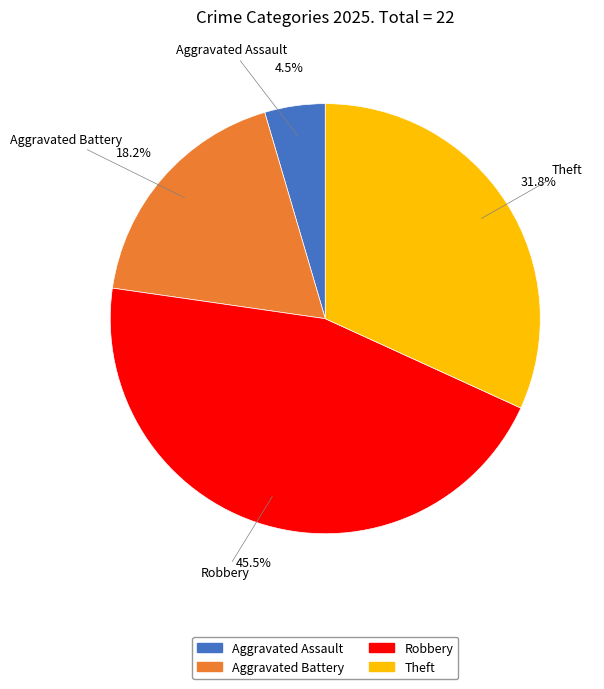

True or false: Aggravated Battery accounts for 18% of the total.

True